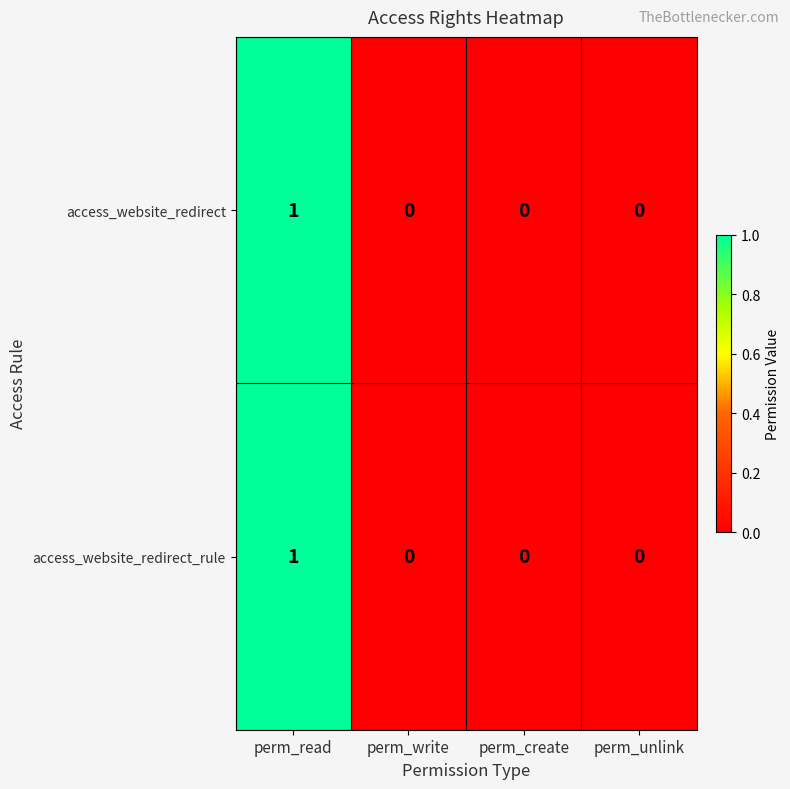

Reading left to right, list all the values displayed in this chart.

access_website_redirect: perm_read=1	perm_write=0	perm_create=0	perm_unlink=0
access_website_redirect_rule: perm_read=1	perm_write=0	perm_create=0	perm_unlink=0